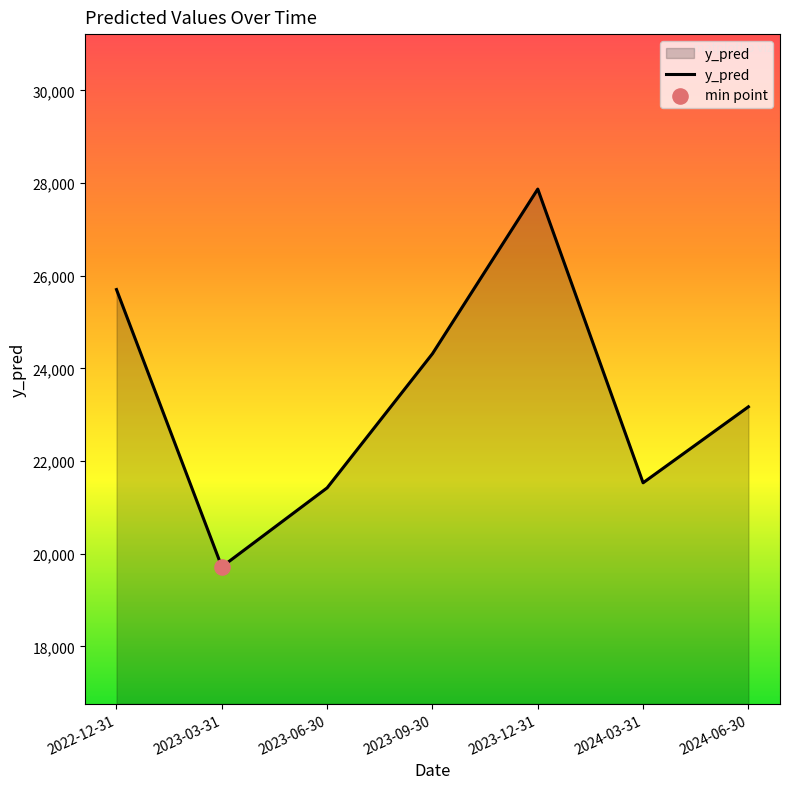

What is the change in value from 2023-03-31 to 2024-03-31?

+1813.6